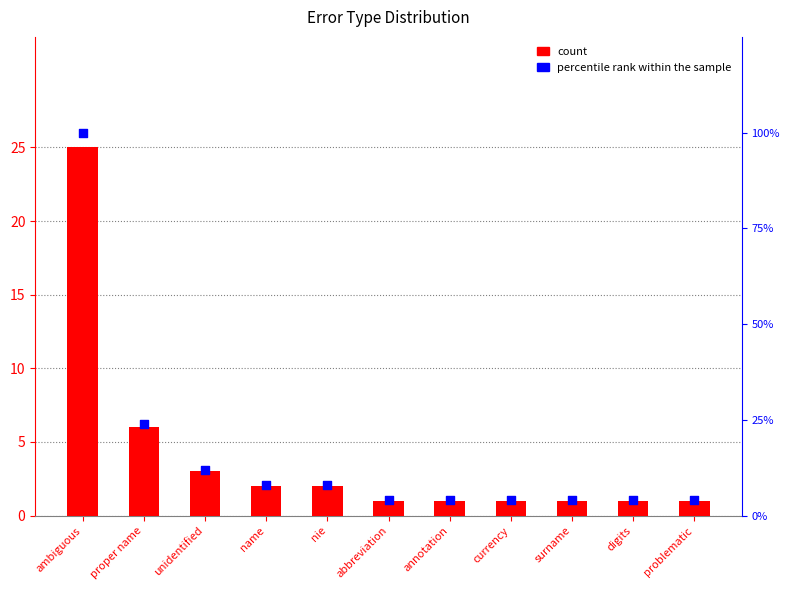

Which series reaches the maximum Y coordinate?

percentile rank within the sample